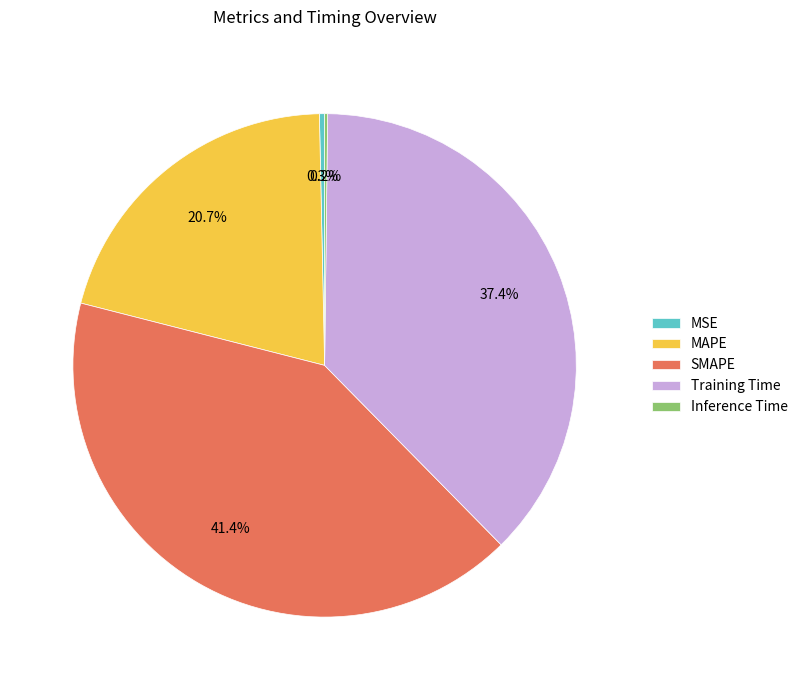

Which has a higher value, MAPE or SMAPE?

SMAPE